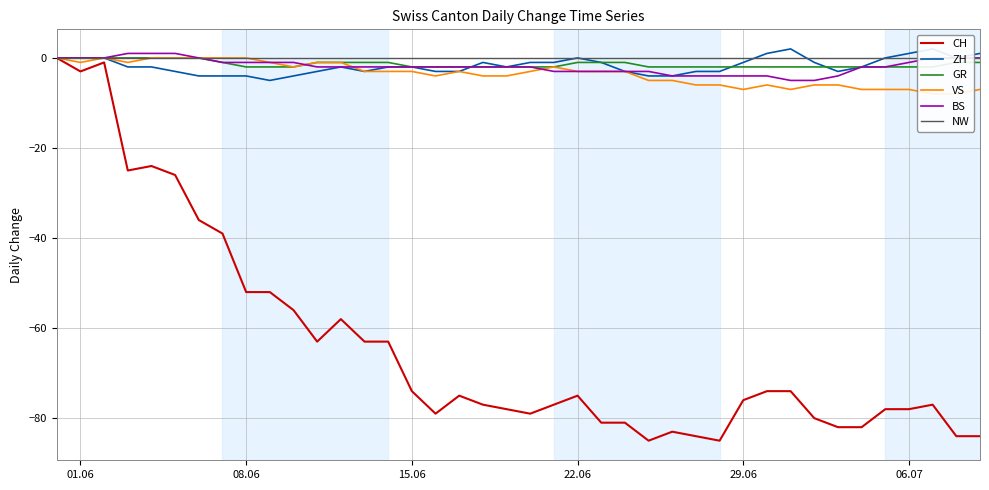

The value of BS at 15.06 is -2. True or false?

True